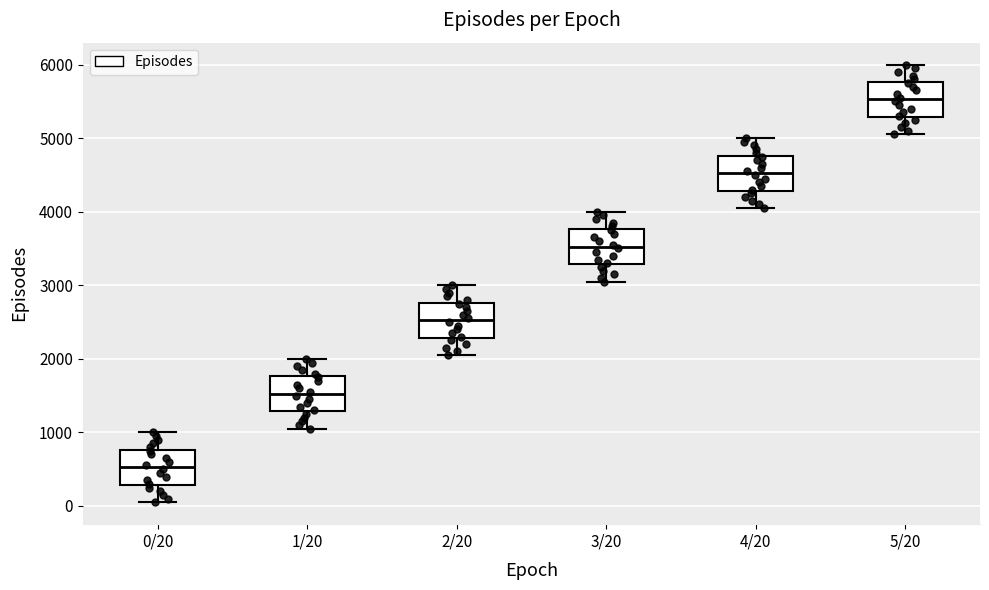

Which box's median line is the lowest?

0/20